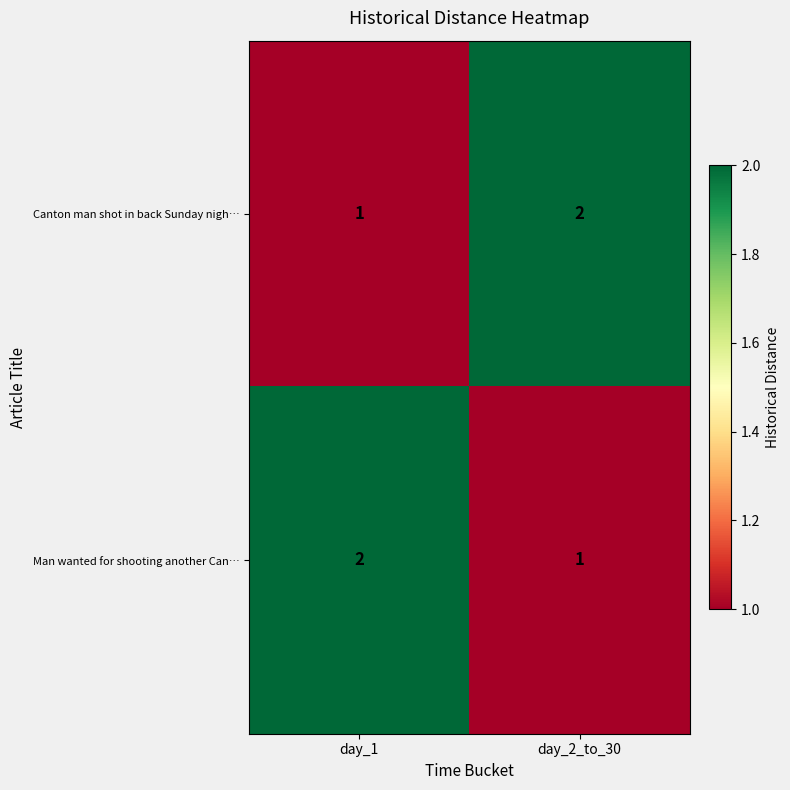

What is the sum of the Man wanted for shooting another Can… values at day_1 and day_2_to_30?

3